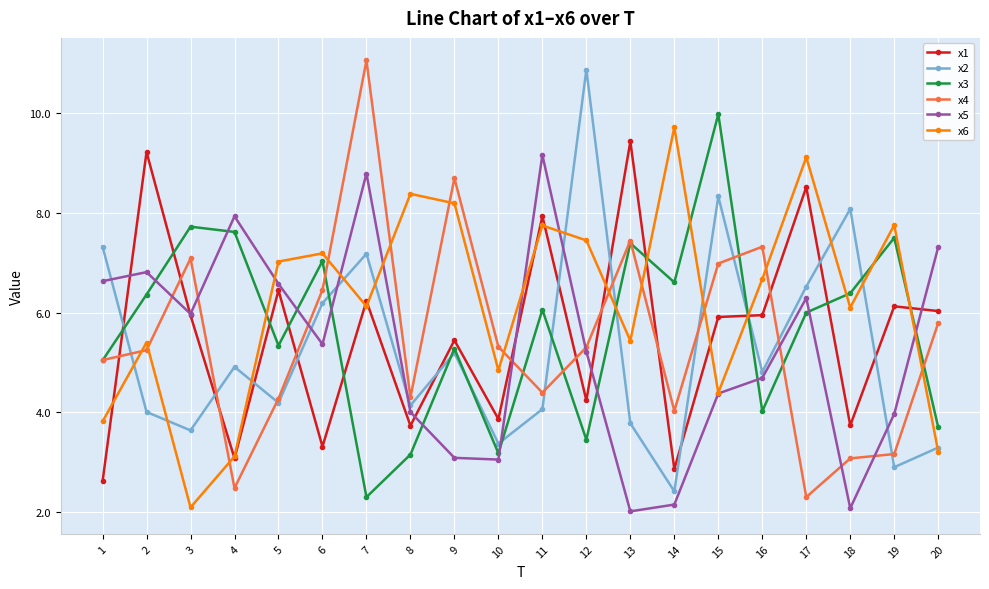

True or false: x4 has a value of 4.4 at 11.

True